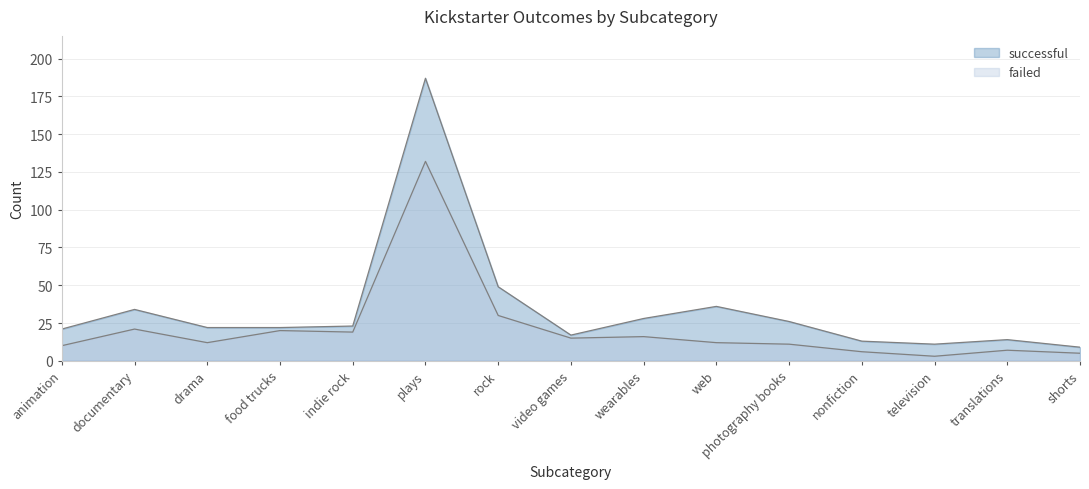

The value of failed at translations is 7. True or false?

True